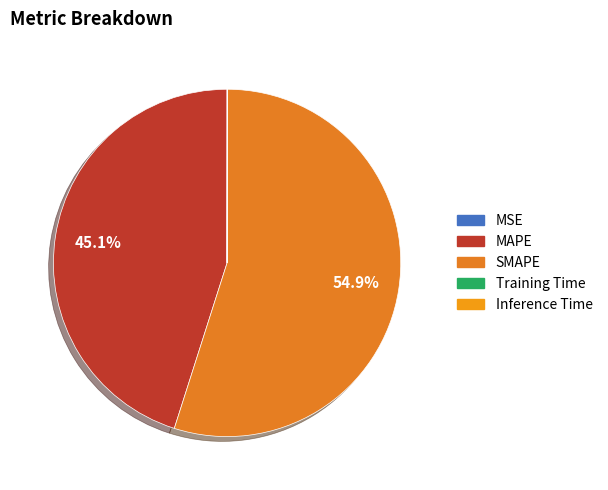

How many slices are in this pie chart?

5